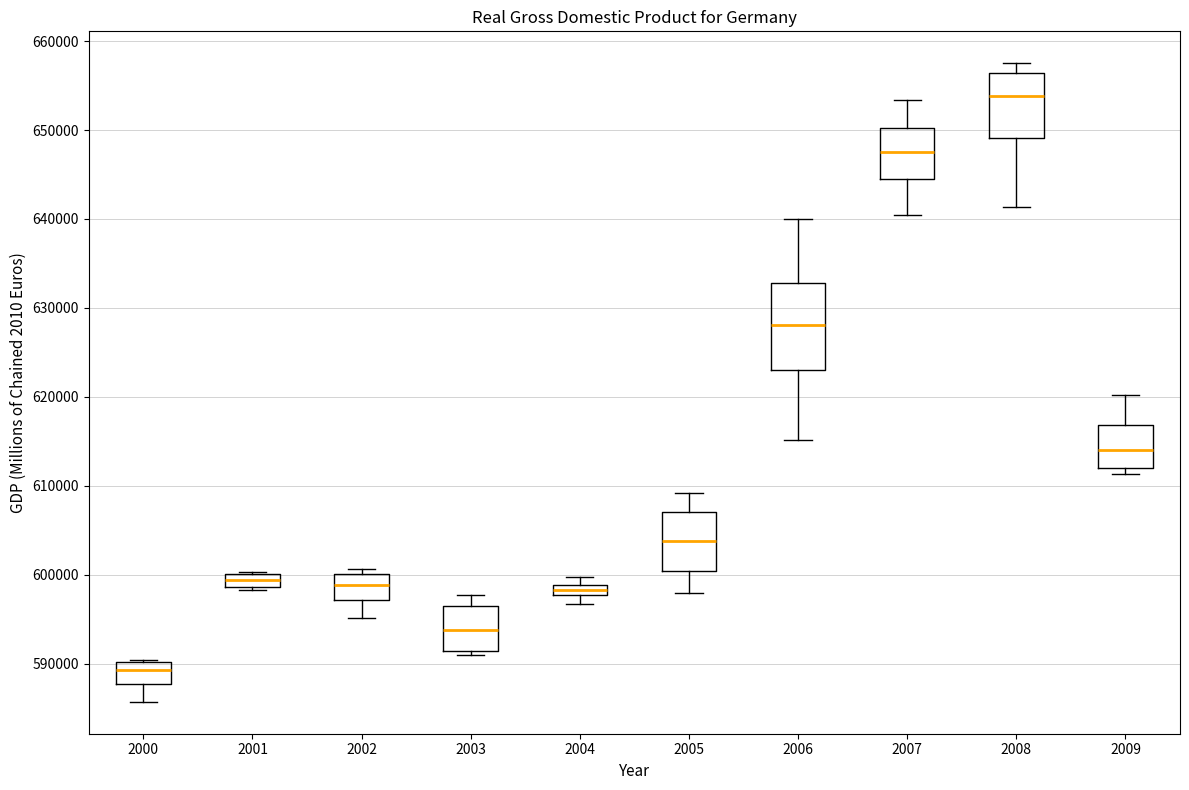

Where does the lower whisker of the box at x = 2002 end on the y-axis? The values are not printed on the chart, so give them approximately, as read against the axis.

595000